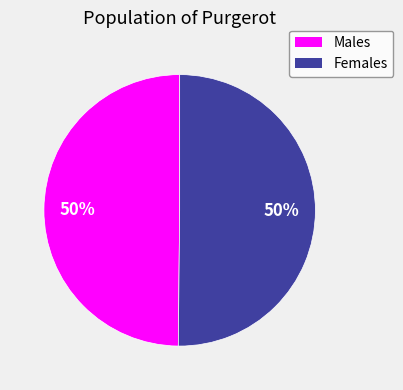

Do Males and Females together represent more than half of the pie?

Yes